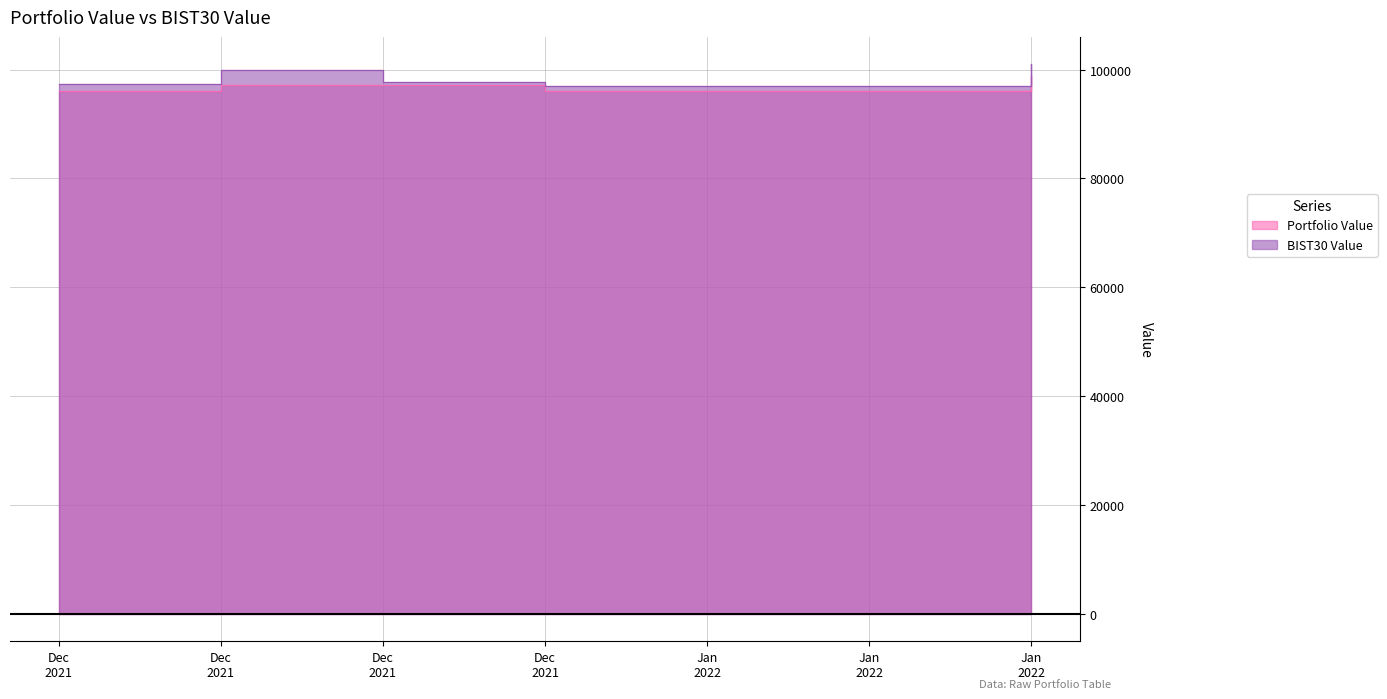

Which category has the highest value across all series?

Jan 2022